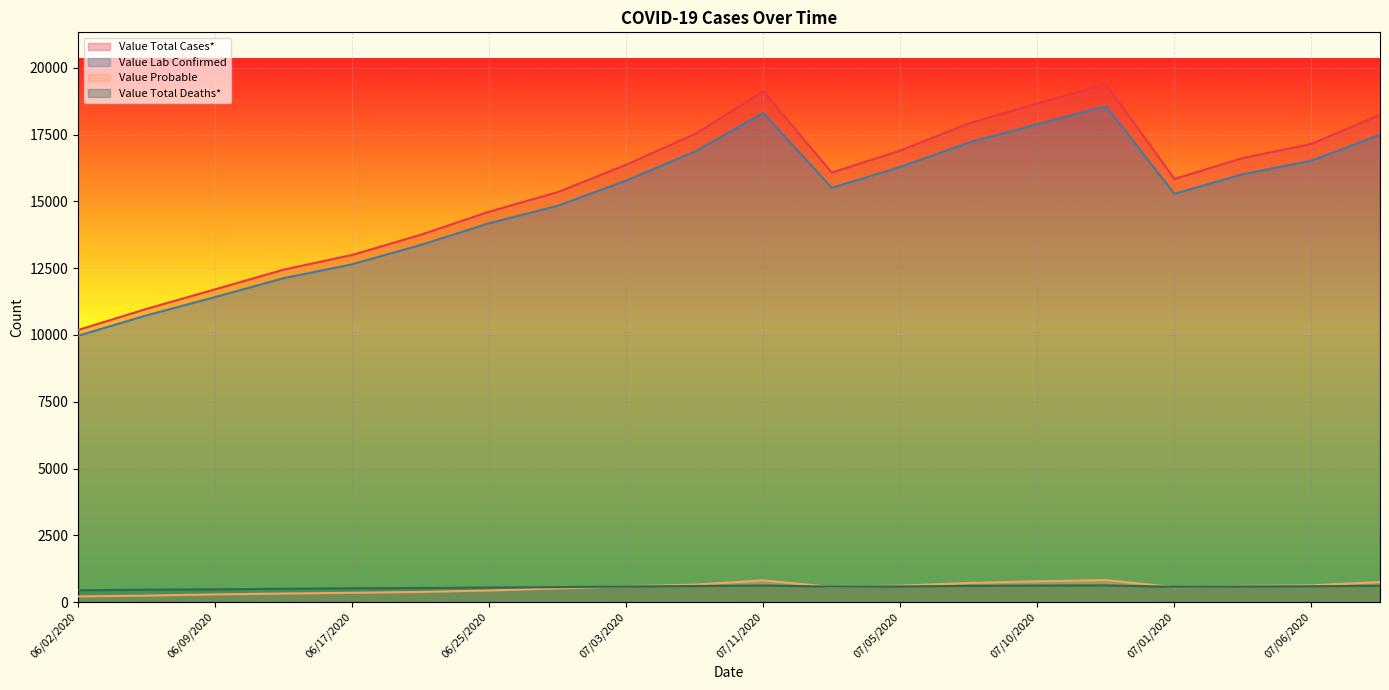

The value of Value Total Cases* at 06/21/2020 is 4735. True or false?

False